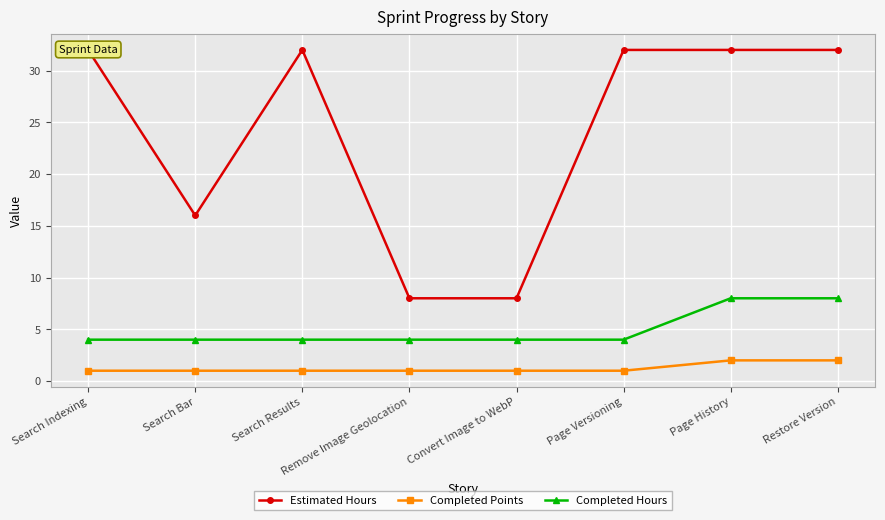

True or false: Completed Hours and Completed Points intersect in this chart.

False